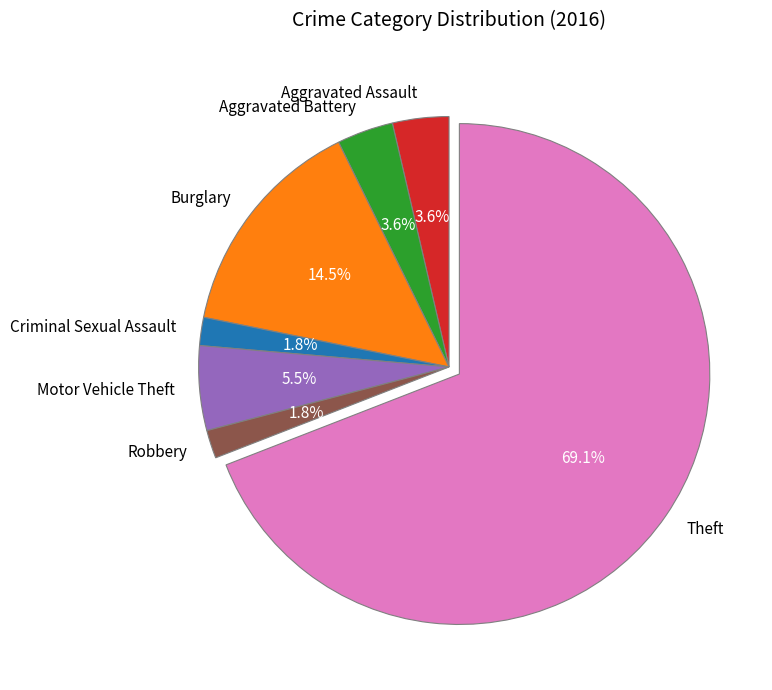

Between Theft and Motor Vehicle Theft, which is larger?

Theft